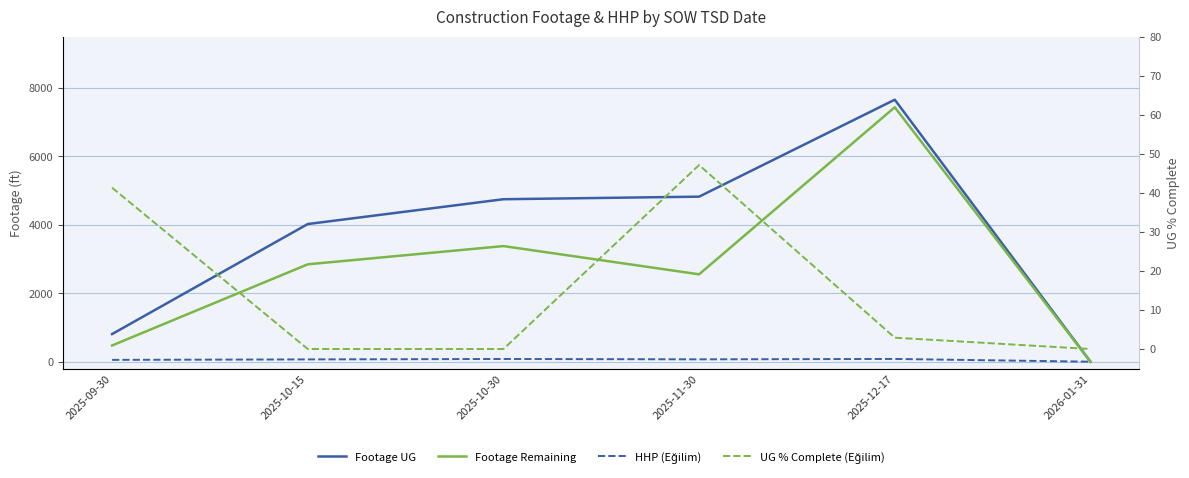

What is the difference between the maximum and second lowest values in the HHP (Eğilim) series?

27.0